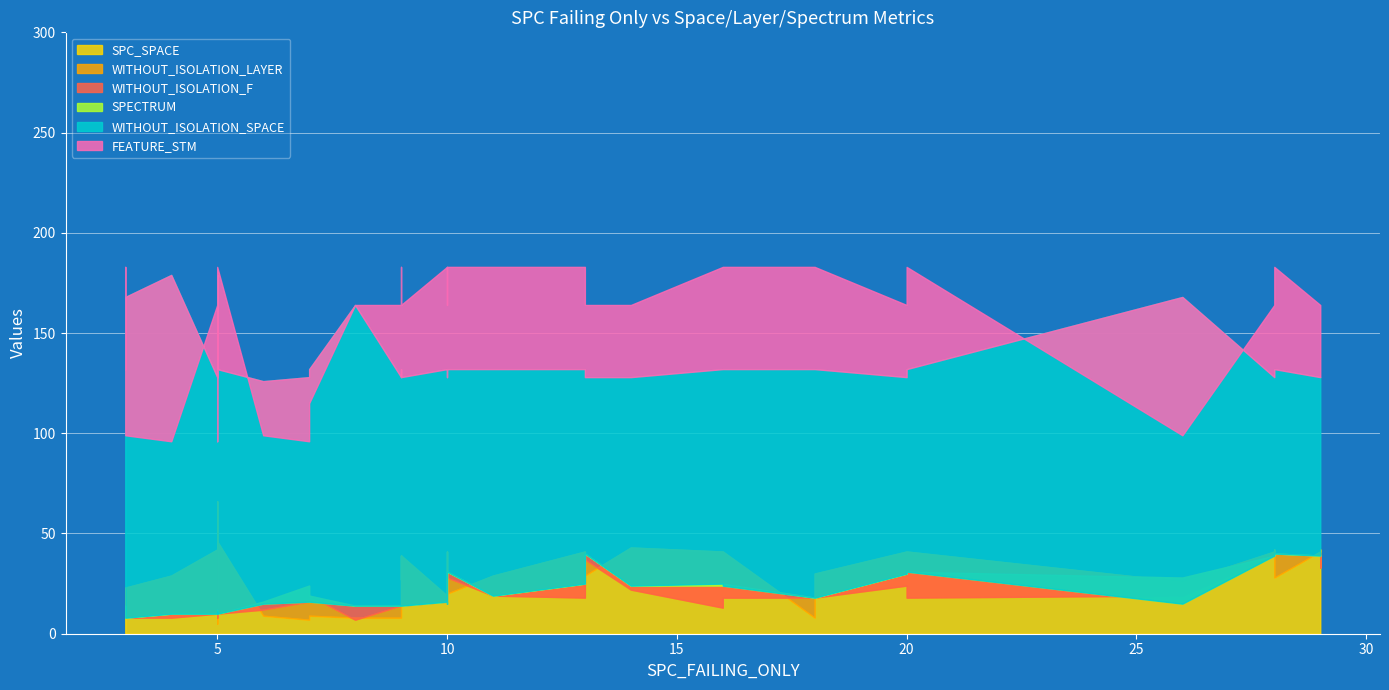

The value of WITHOUT_ISOLATION_F at 5 is 10. True or false?

True